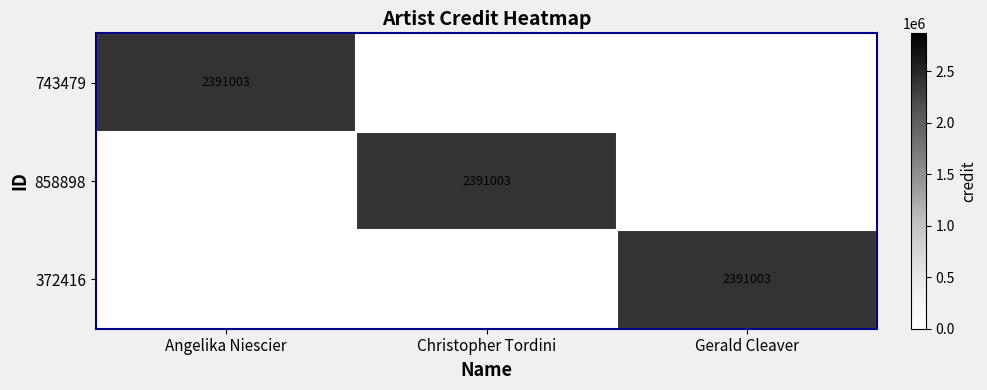

Is it true that 858898 equals 480499 at Christopher Tordini?

False